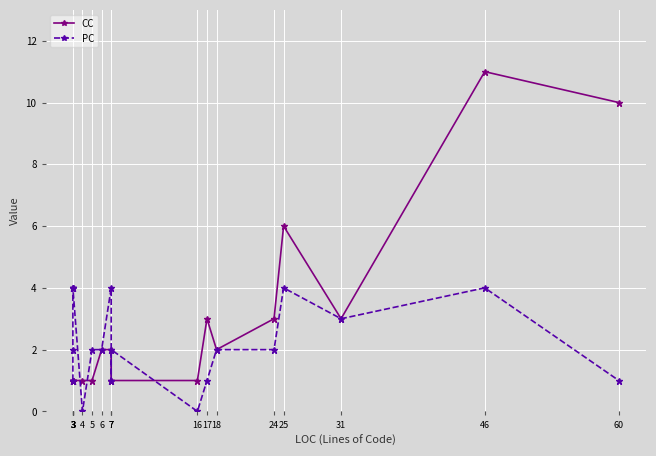

What is the value of the CC point at the 1st from the left?

1